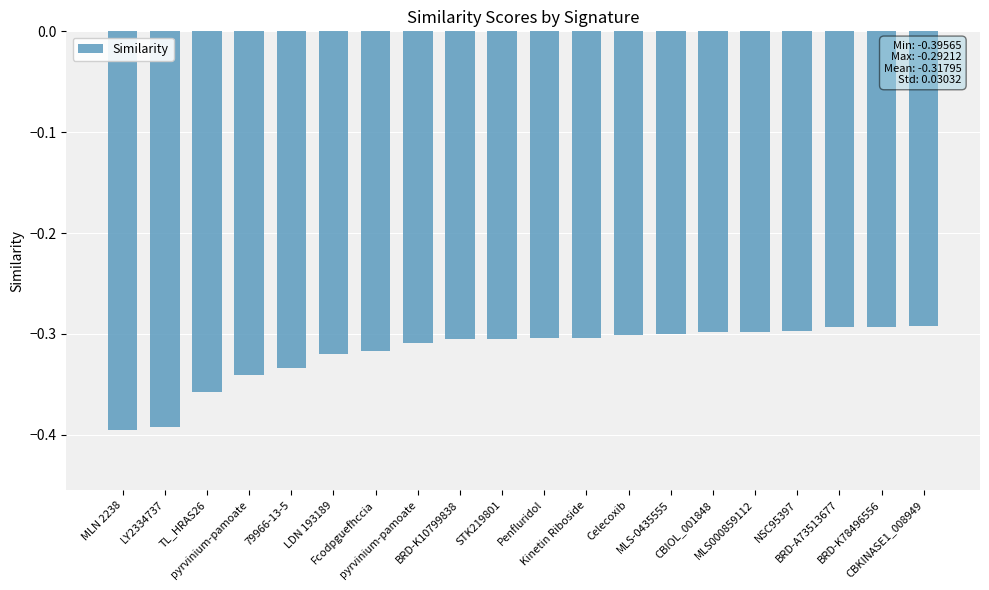

How many distinct data groups are displayed?

1